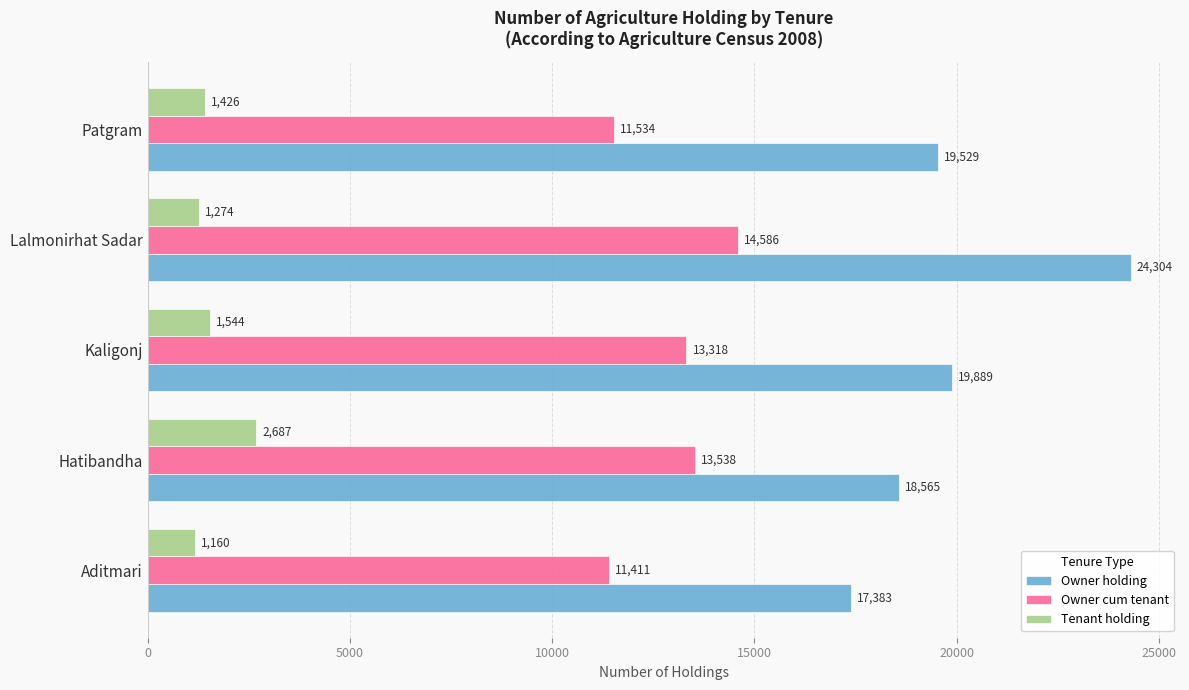

What is the difference between the Owner cum tenant values at Aditmari and Hatibandha?

2127